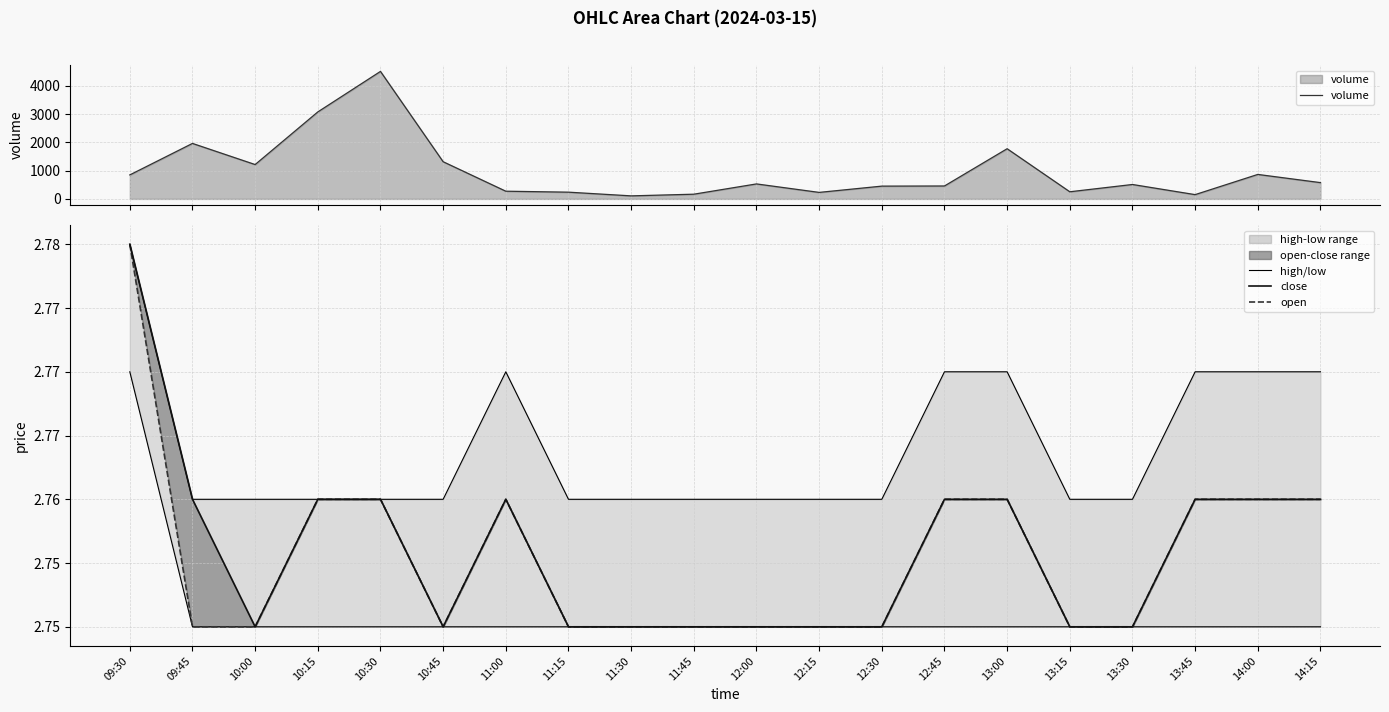

True or false: volume and high intersect in this chart.

False